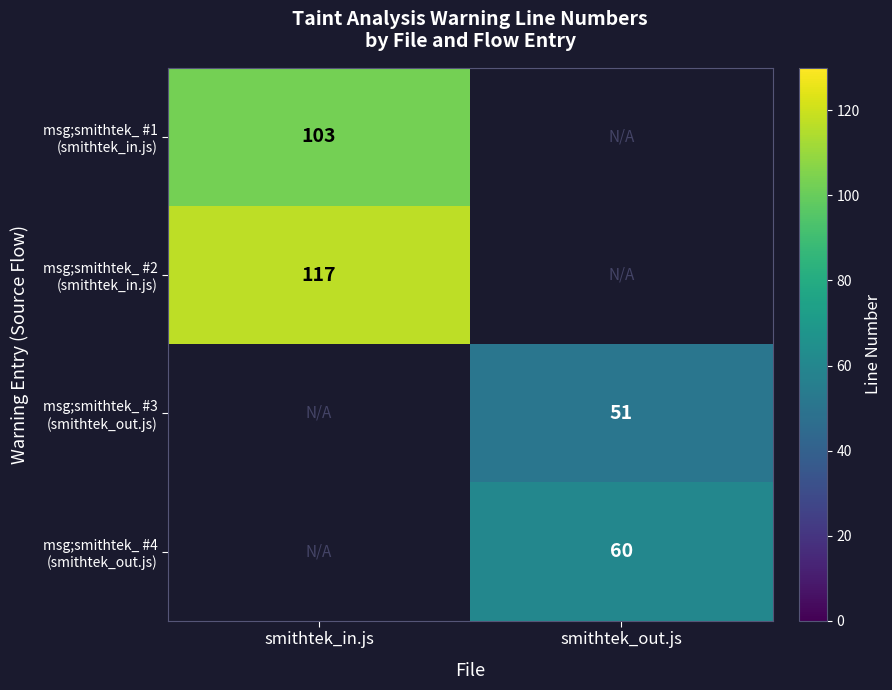

Is the value of msg;smithtek_ #4 (smithtek_out.js) at smithtek_in.js greater than the value of msg;smithtek_ #1 (smithtek_in.js) at smithtek_out.js?

No